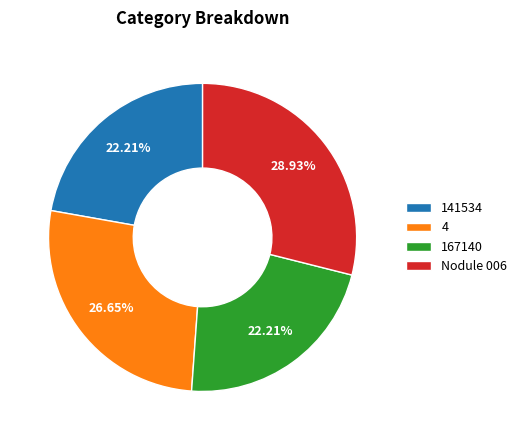

Does 141534 account for over 50% of the chart?

No